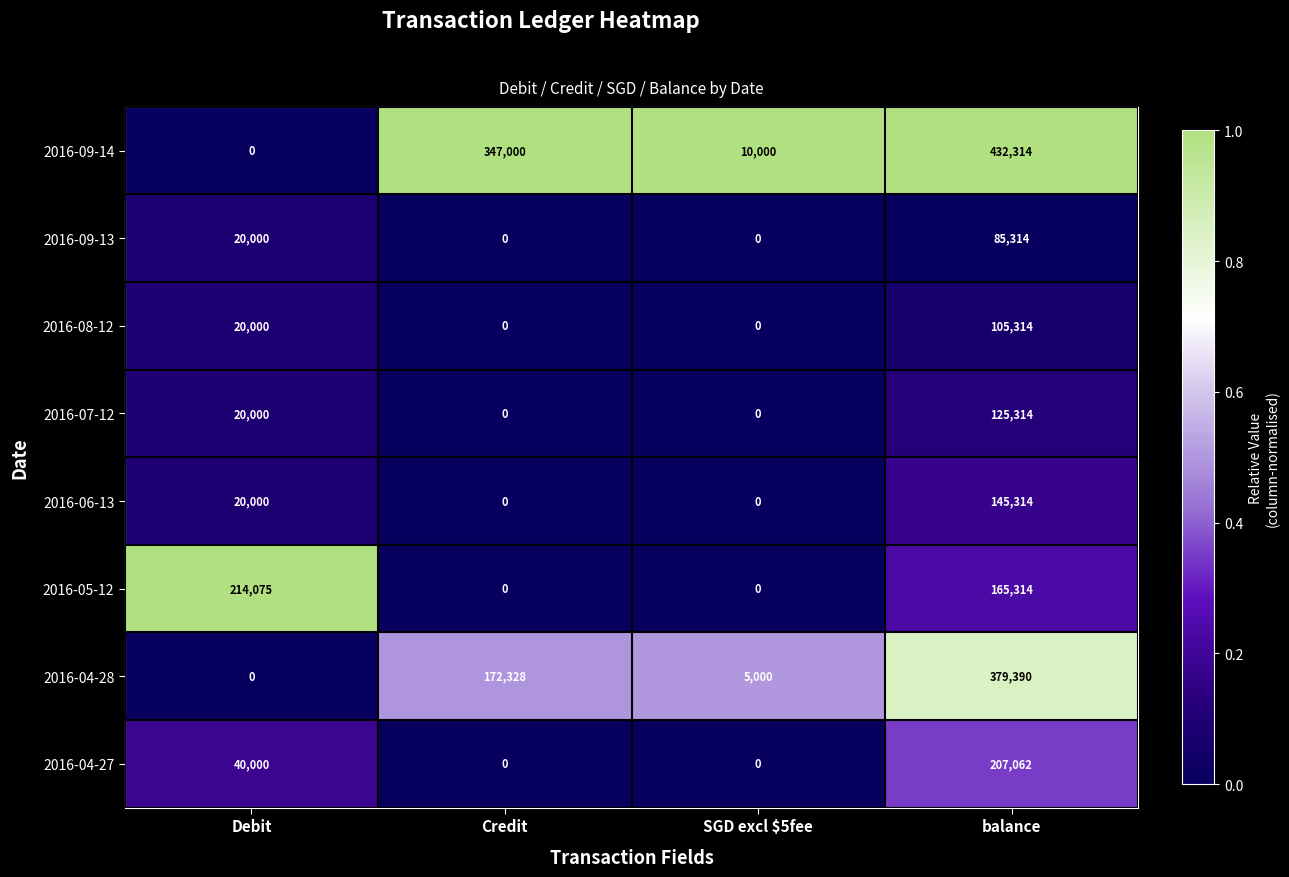

True or false: 2016-07-12 has a value of 179374 at balance.

False